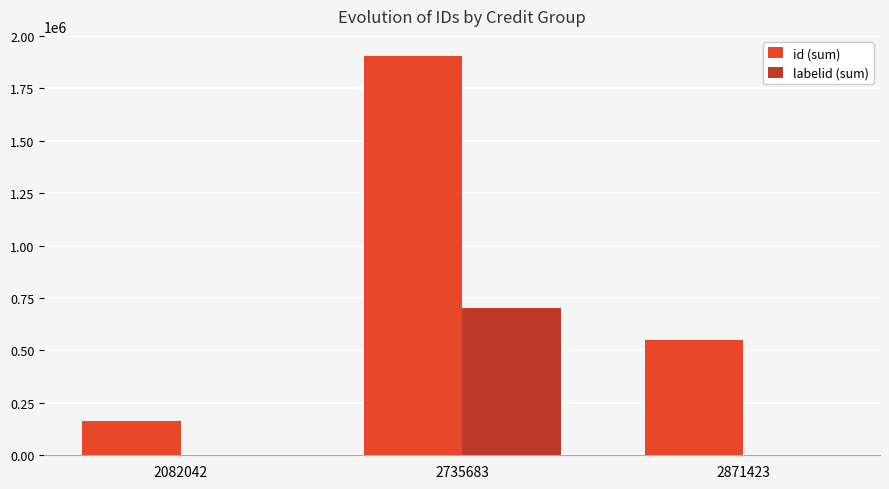

The value of id (sum) at 2082042 is 97971. True or false?

False